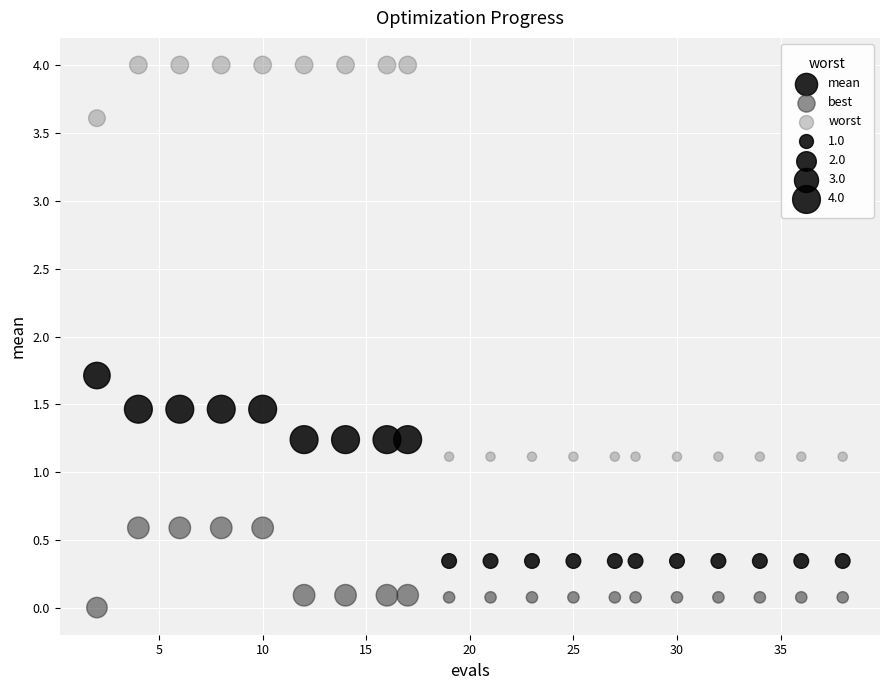

Which series contains the lowest Y value?

best